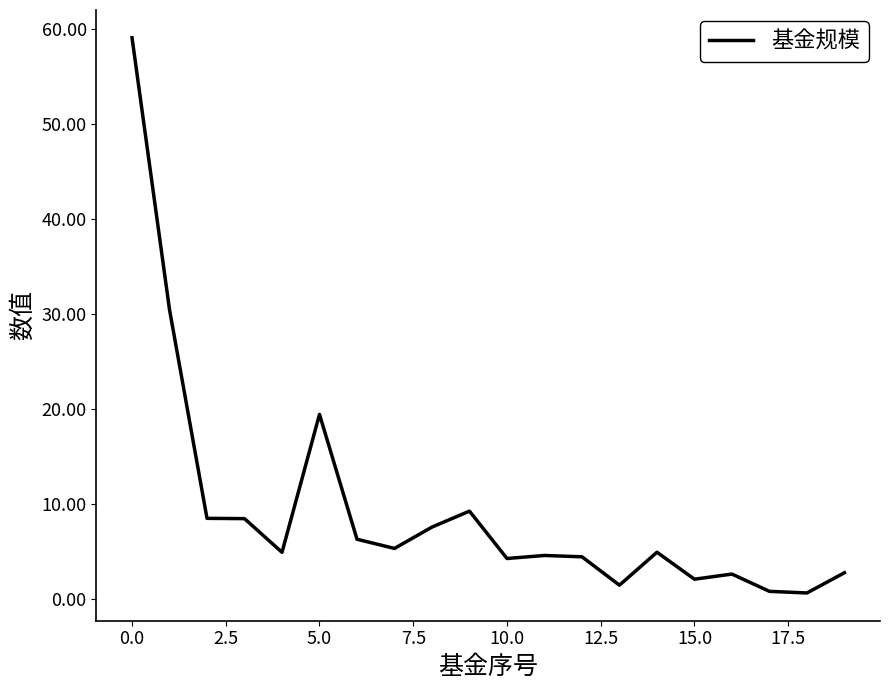

What is the maximum value shown in the chart?

59.1